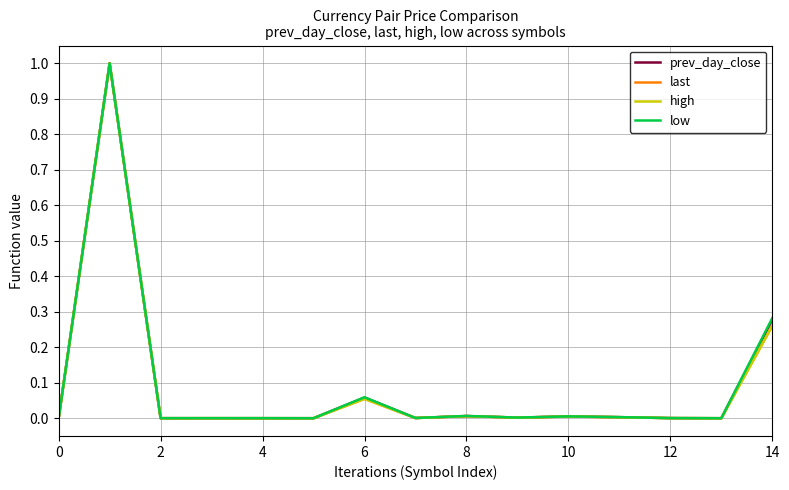

What is the highest value of the high series?

1.0